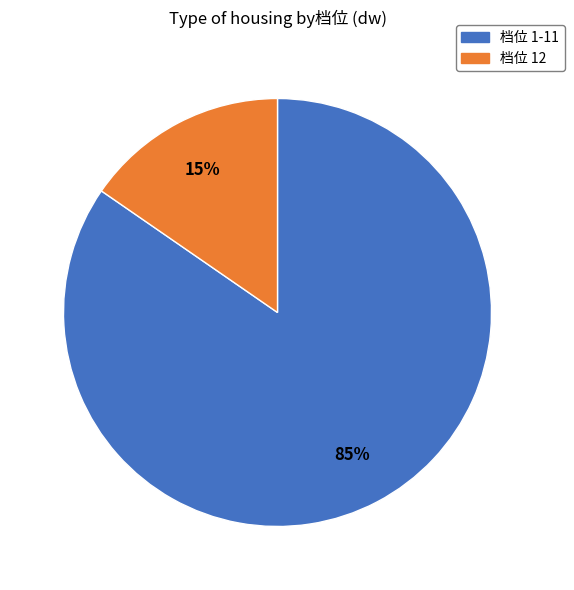

Is it true that 档位 12 is 15% of the pie?

True